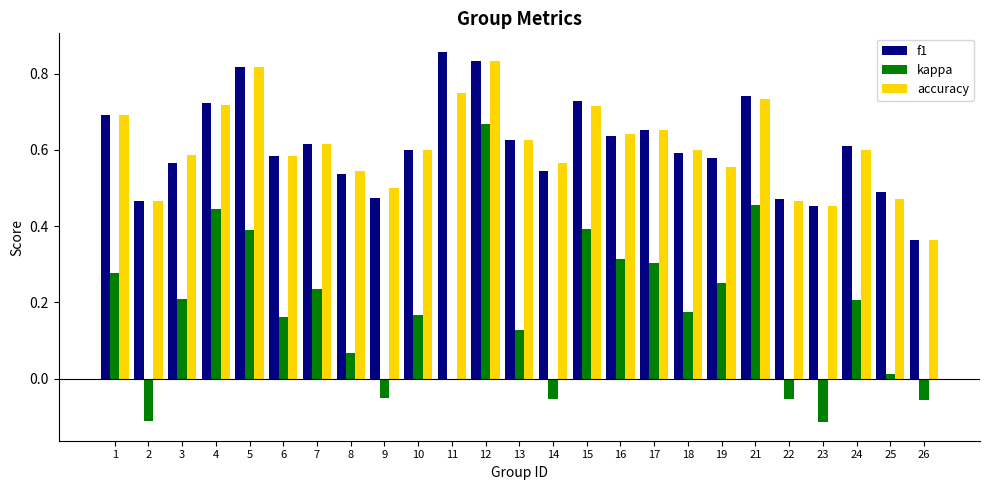

How many distinct data groups are displayed?

3